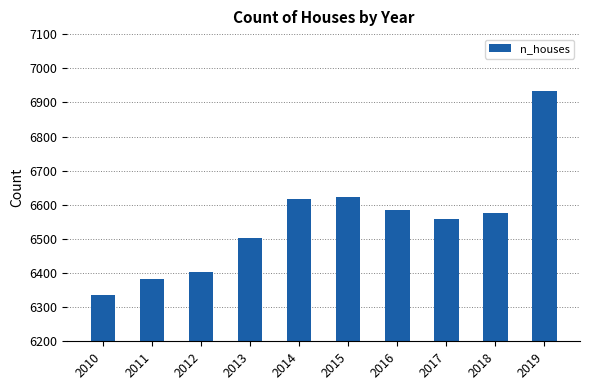

What is the minimum value shown in the chart?

6337